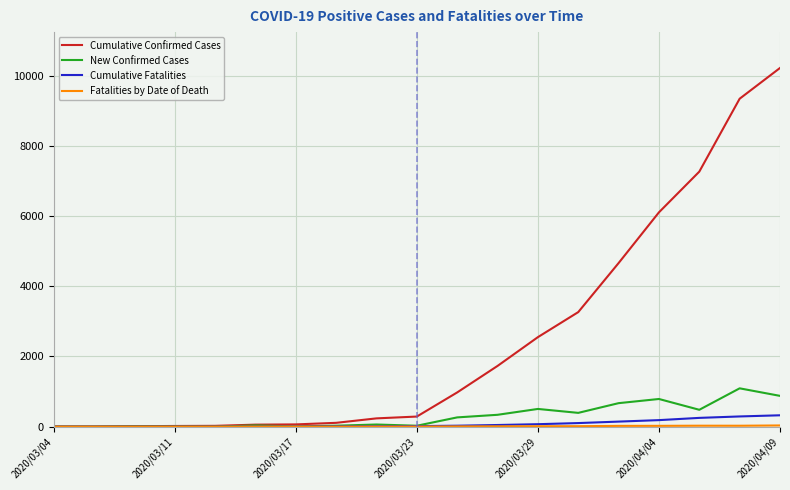

What is the greatest value displayed?

10230